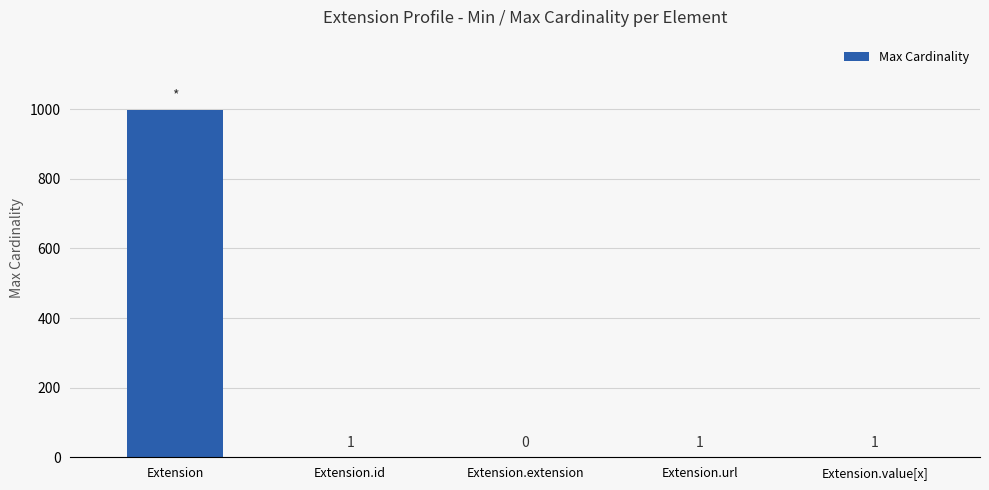

Is it true that the value at Extension.value[x] is 1?

True